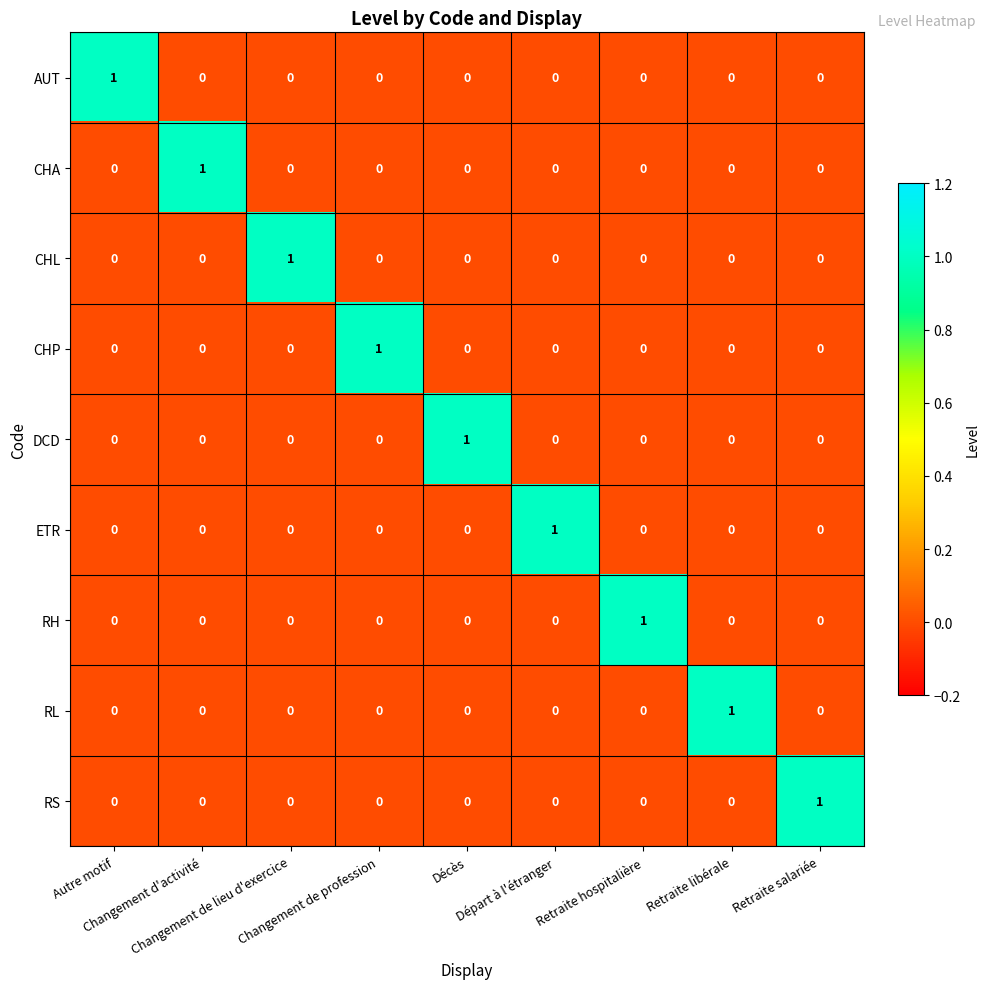

Count the RS values in the range 0 to 1.

9